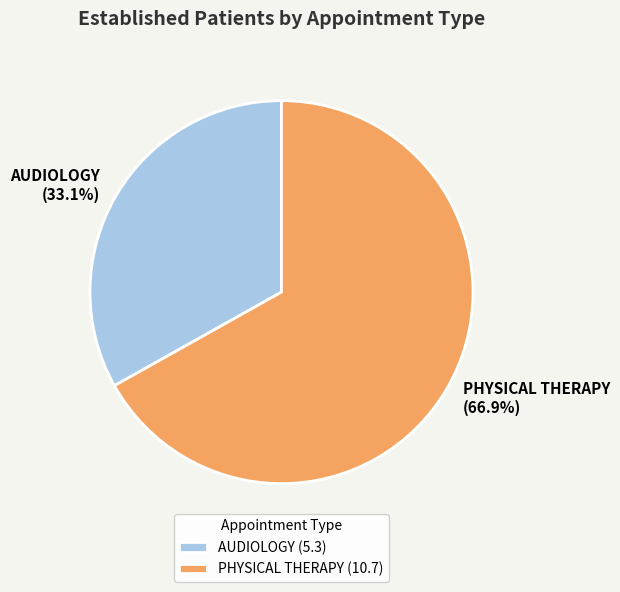

To the nearest percent, what portion does PHYSICAL THERAPY represent?

67%